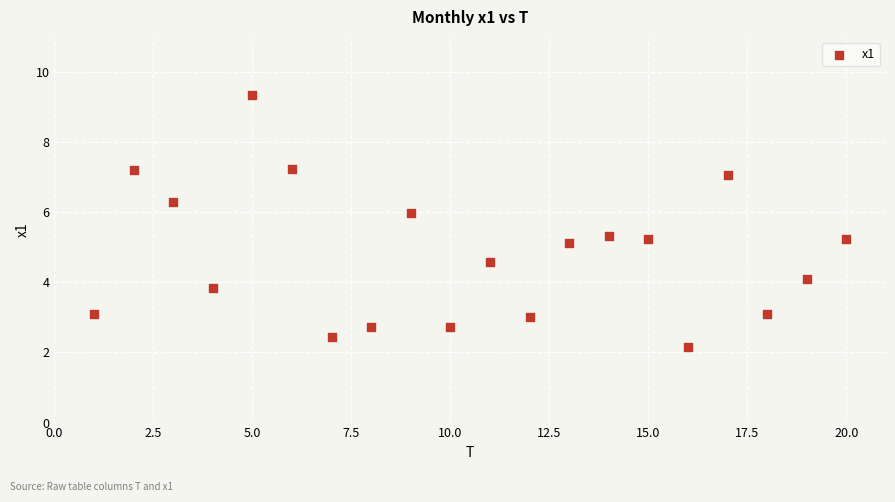

What is the range of X values (max minus min)?

19.0